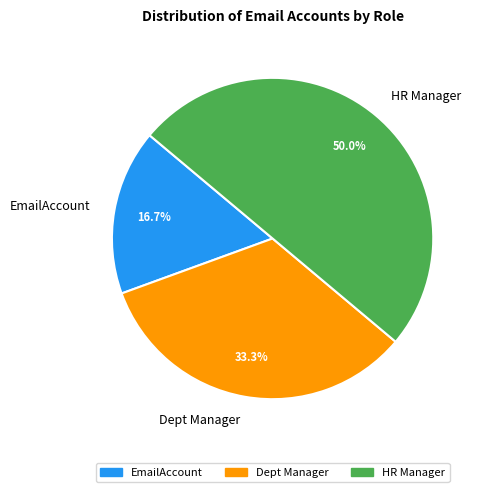

Does EmailAccount represent more than half of the total?

No